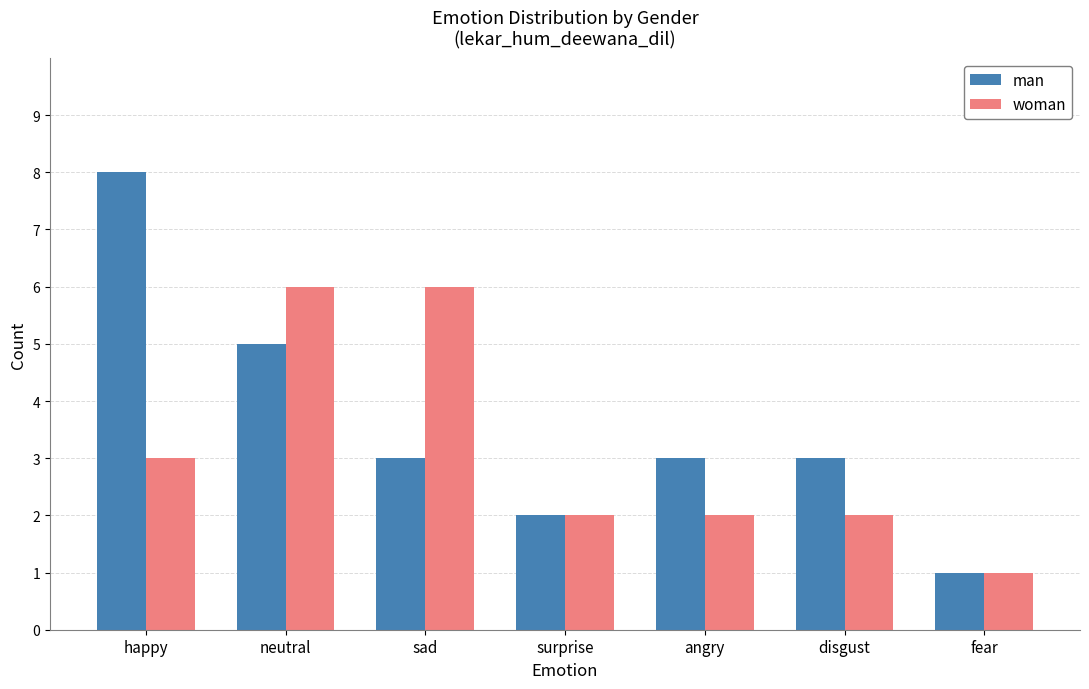

What is the label of the 6th bar from the right?

neutral